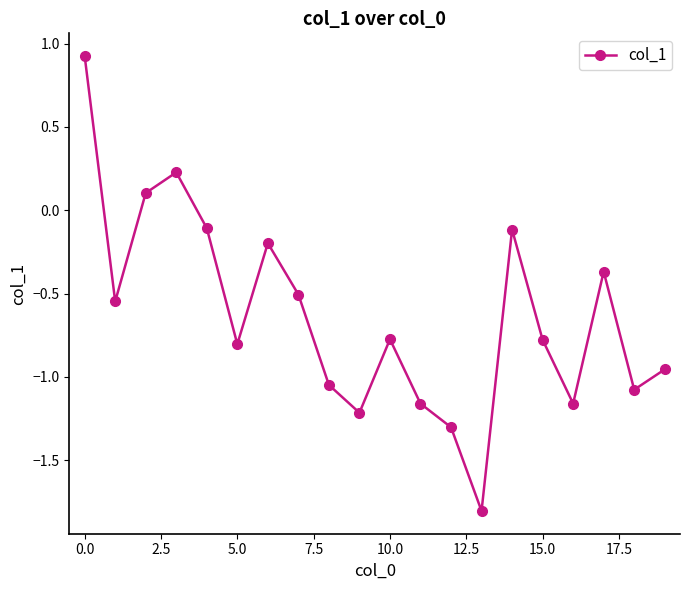

How many interior local peaks (higher than both neighbors) does the data have?

5